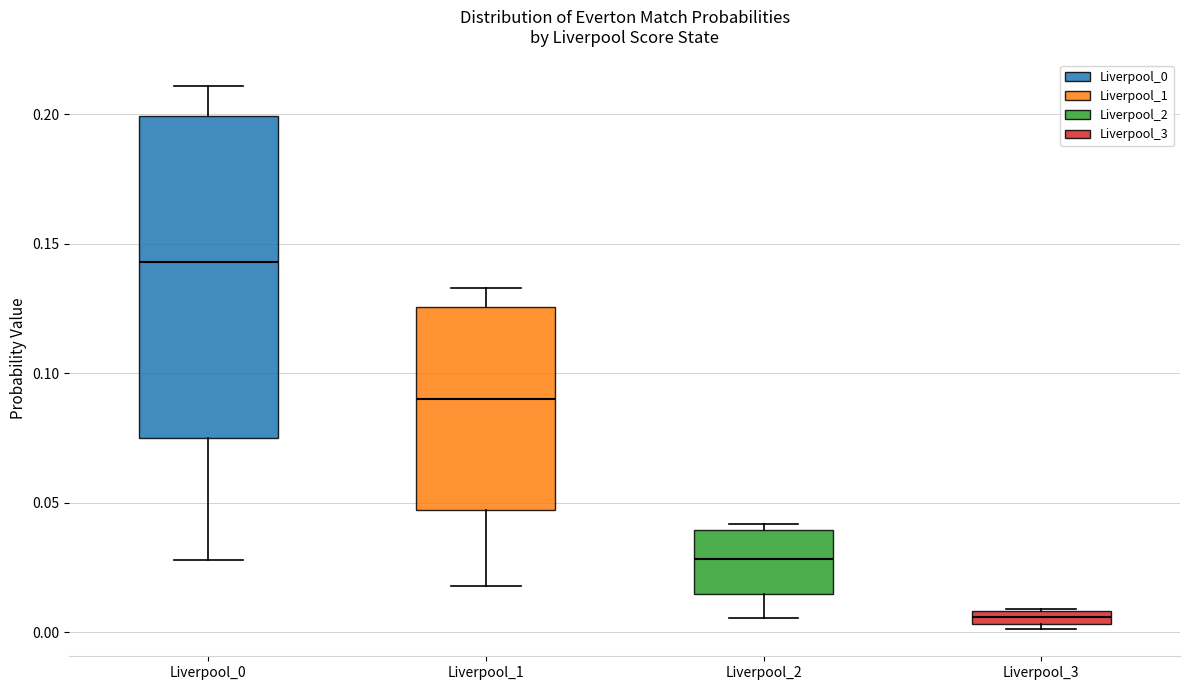

Where does the upper whisker of the box for Liverpool_0 end on the y-axis? The values are not printed on the chart, so give them approximately, as read against the axis.

0.210